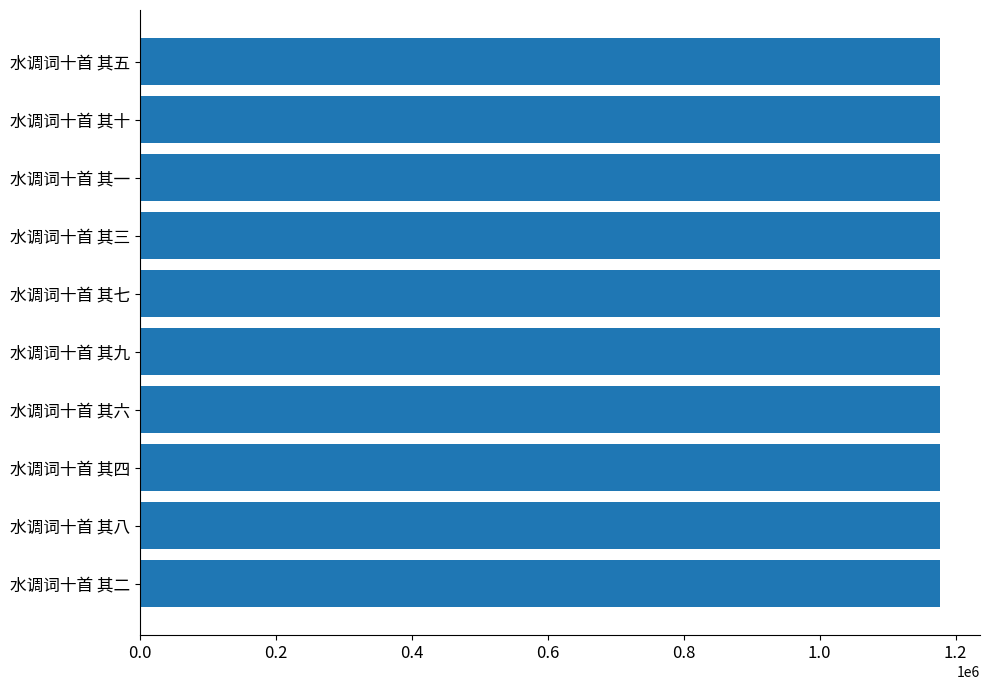

The chart shows a value of 2041499 at 水调词十首 其五. True or false?

False